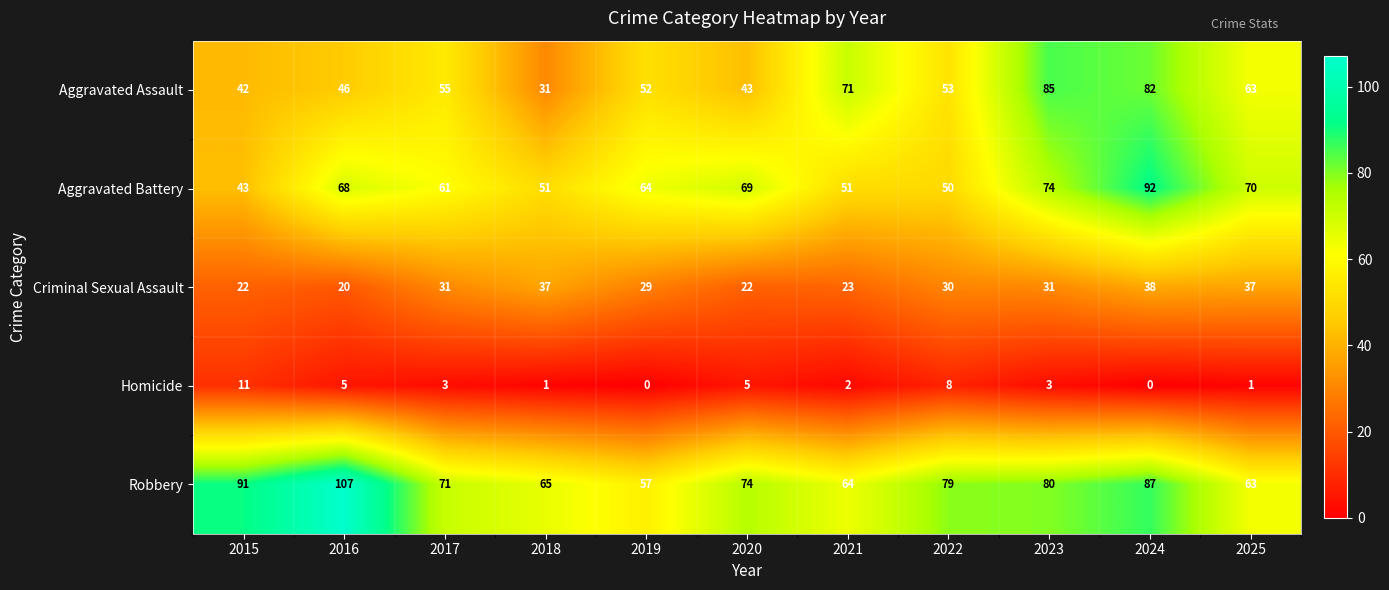

What is the difference between the maximum and minimum values in the Robbery series?

50